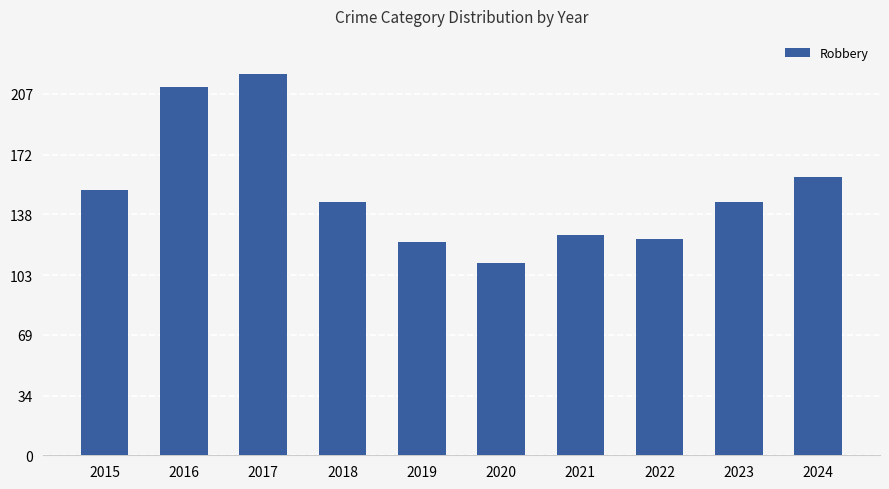

Between 2022 and 2020, which is larger?

2022